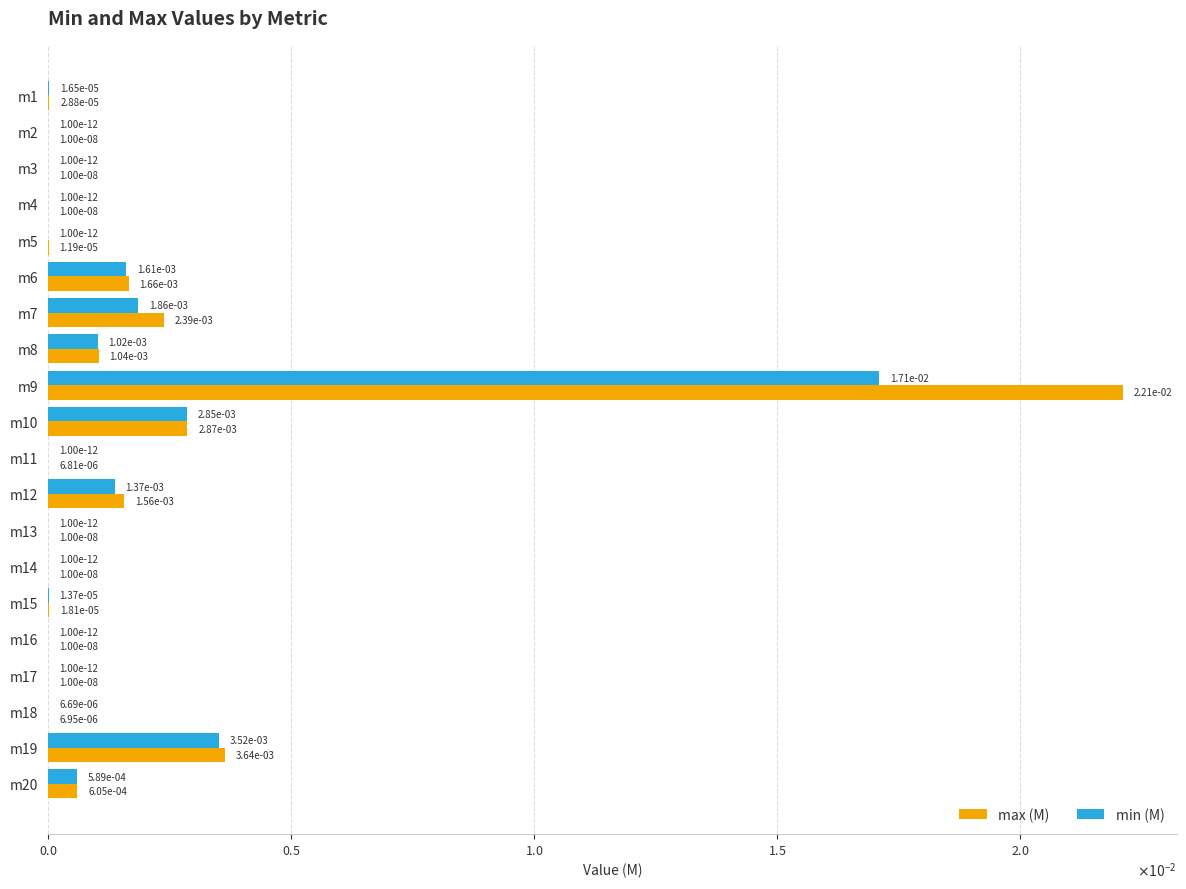

What are all the series names shown in the legend?

max (M), min (M)